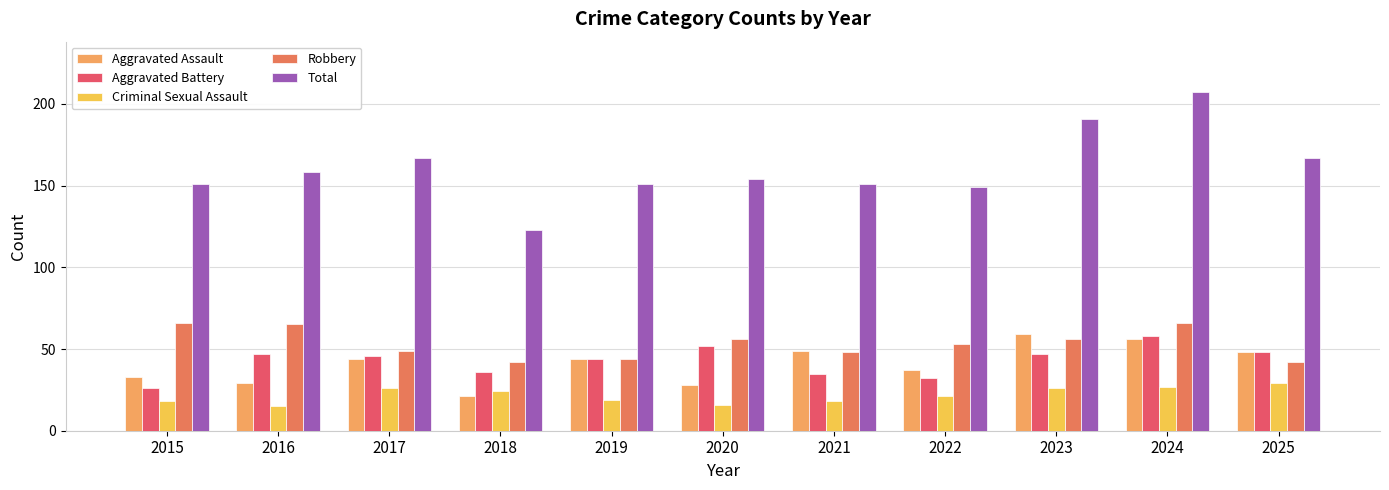

How many categories are shown in the chart?

11